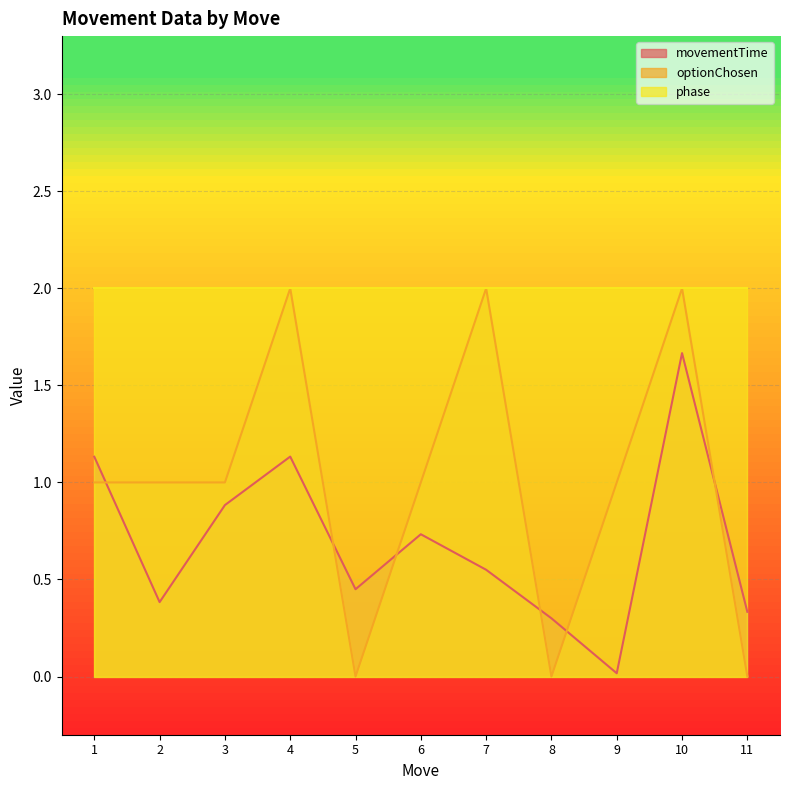

Where is the first local maximum for optionChosen?

4